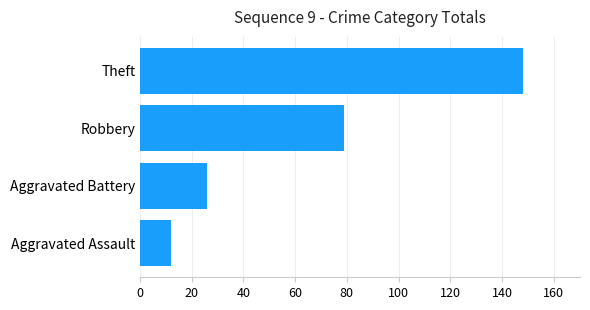

What is the average value?

66